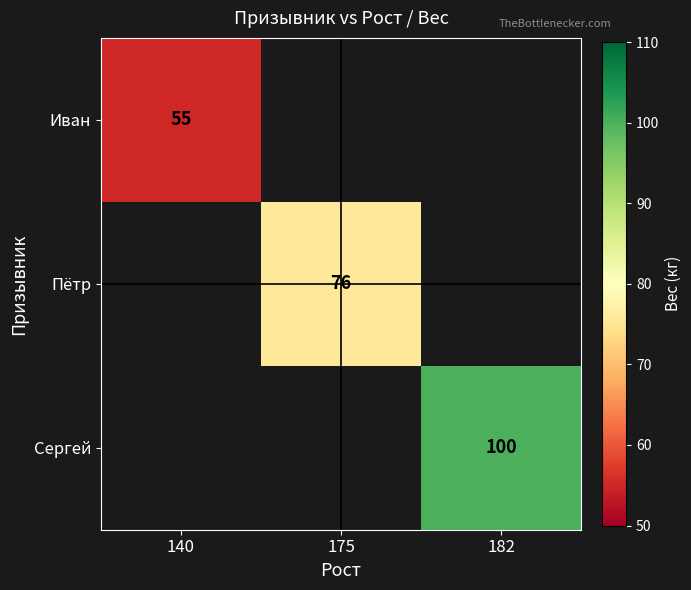

Is it true that Пётр equals 32 at 175?

False